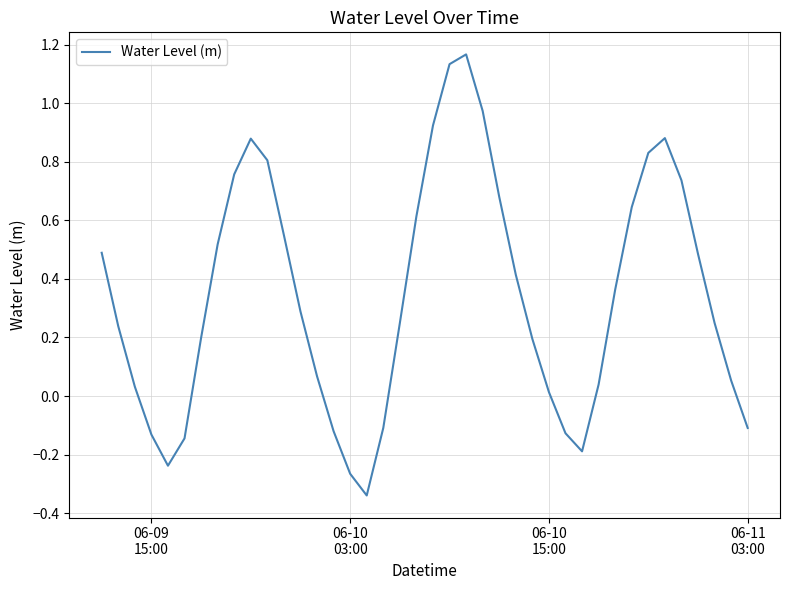

What is the difference between the maximum and minimum values?

1.5